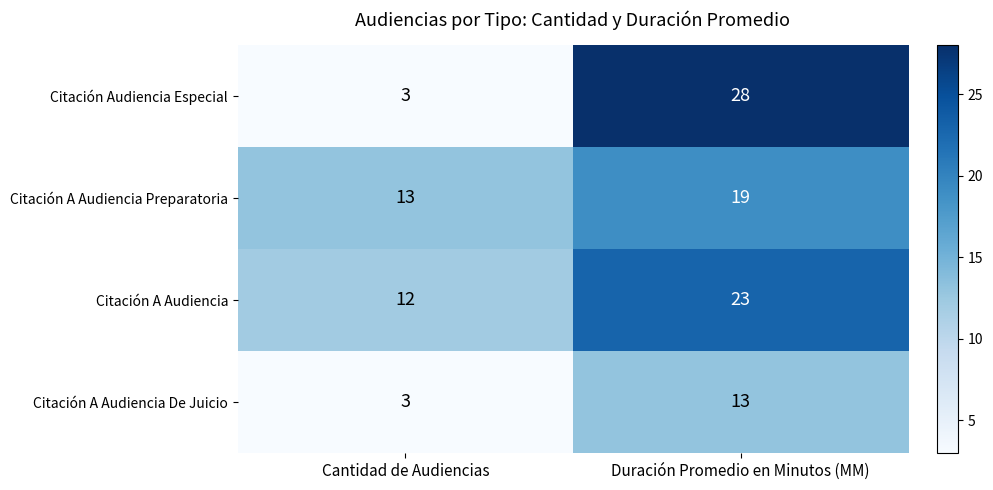

Count the number of data series in this chart.

4